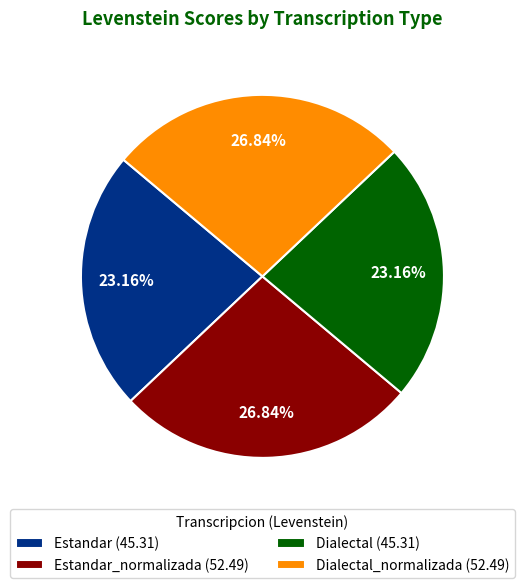

What is the ratio of the value at Dialectal_normalizada (52.49) to the value at Estandar_normalizada (52.49)?

1.0